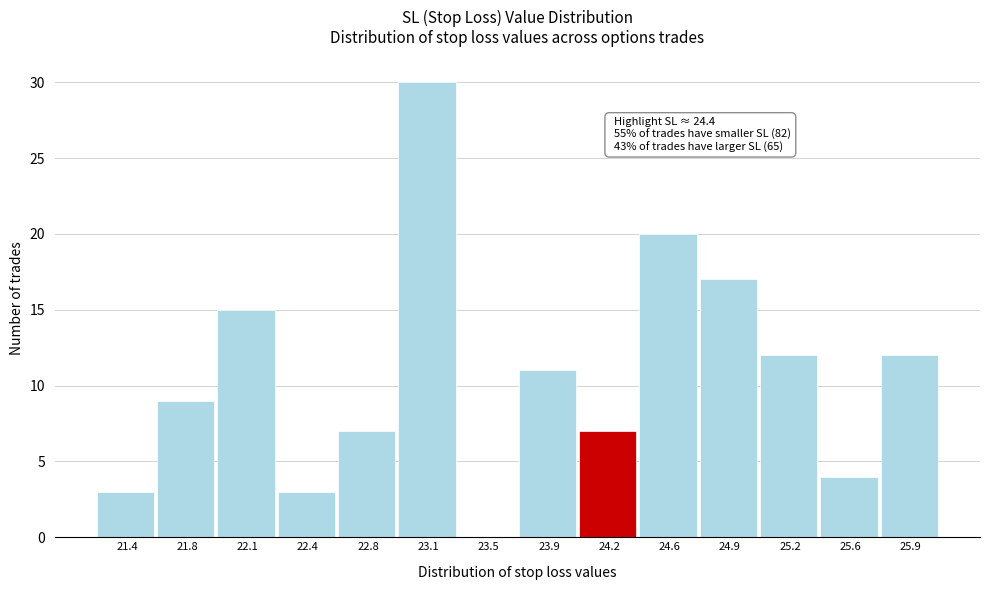

Reading right to left, list all the values displayed in this chart.

25.9=12	25.6=4	25.2=12	24.9=17	24.6=20	24.2=7	23.9=11	23.5=0	23.1=30	22.8=7	22.4=3	22.1=15	21.8=9	21.4=3